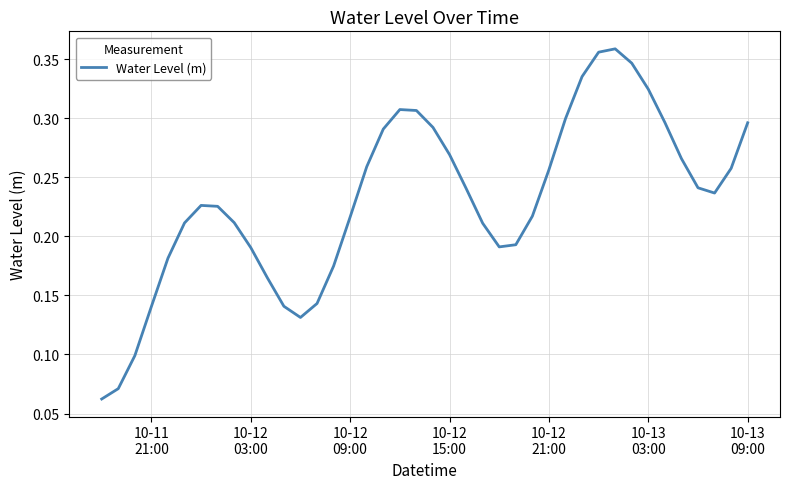

How many lines are shown in the chart?

1